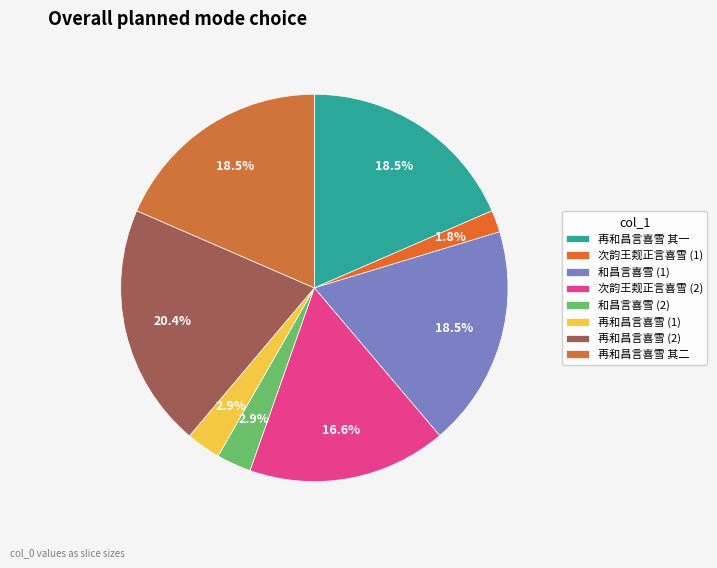

What is the smallest slice in the pie chart?

次韵王觌正言喜雪 (1)